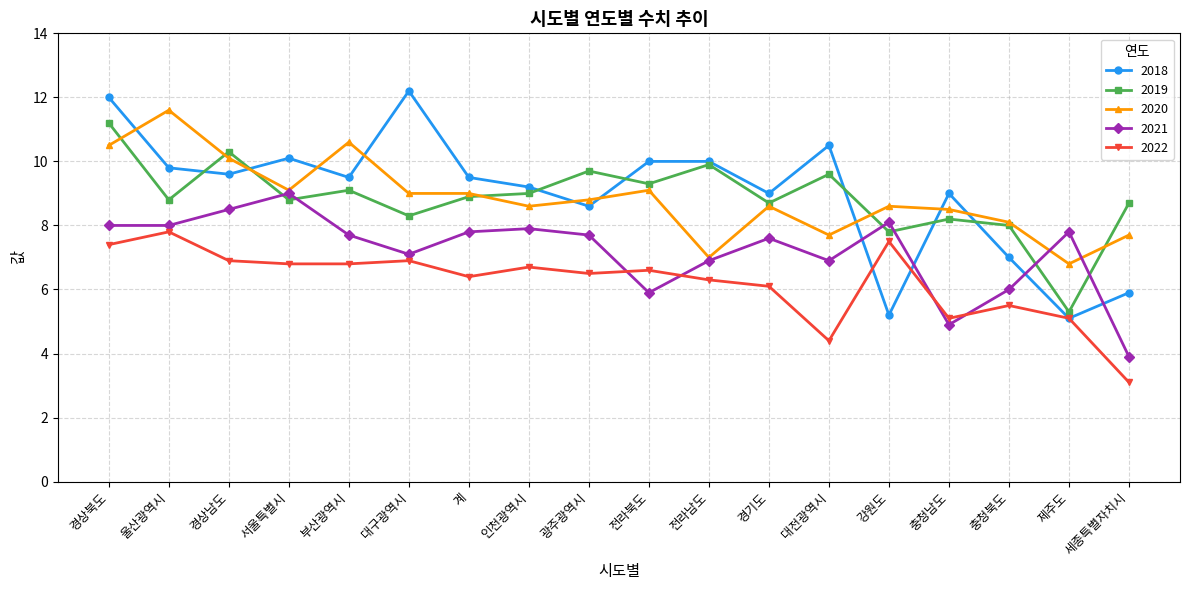

Which series has the largest range (max minus min)?

2018